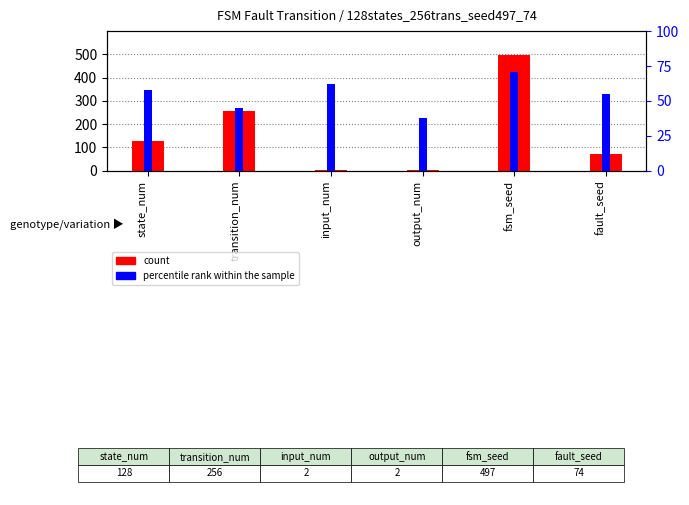

Reading left to right, what are all the values shown in this chart?

count: 128	256	2	2	497	74
percentile rank within the sample: 58	45	62	38	71	55